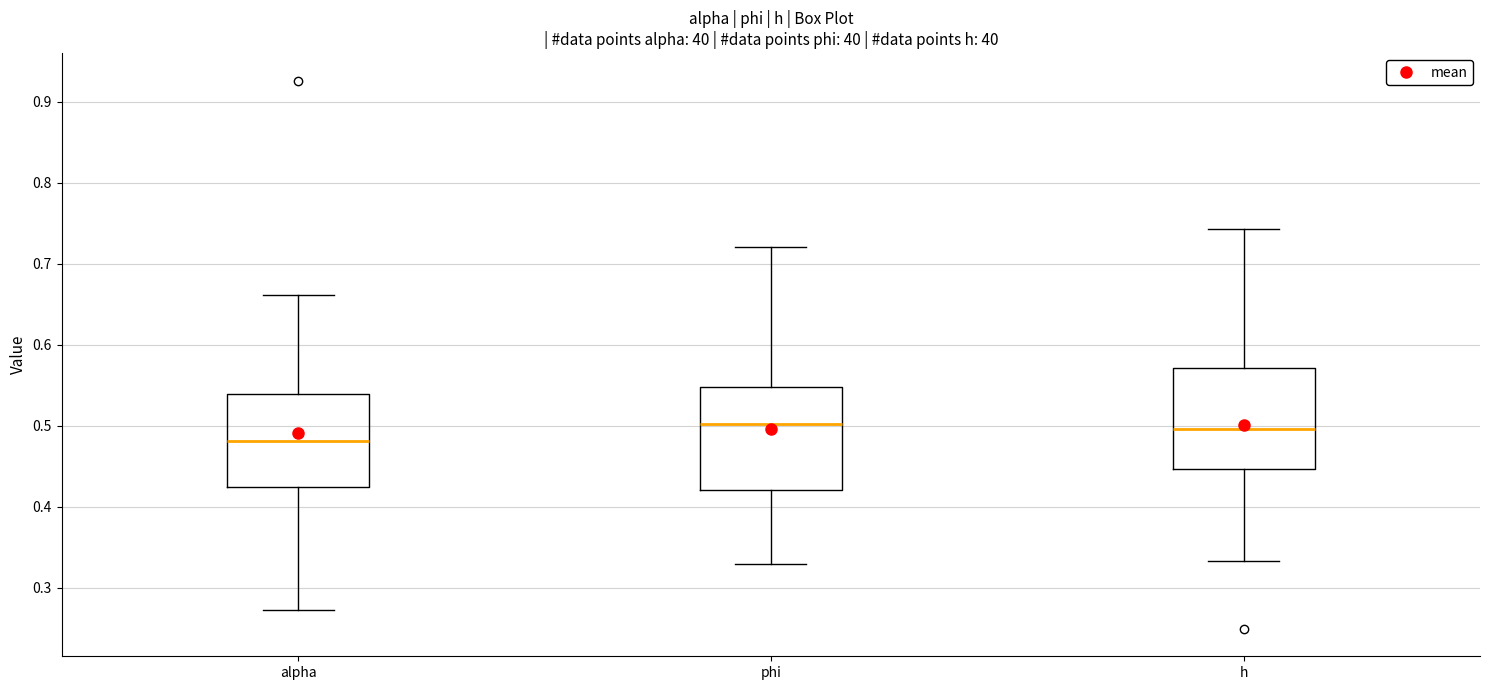

Where is the upper edge of the box for h on the y-axis? The values are not printed on the chart, so give them approximately, as read against the axis.

0.57